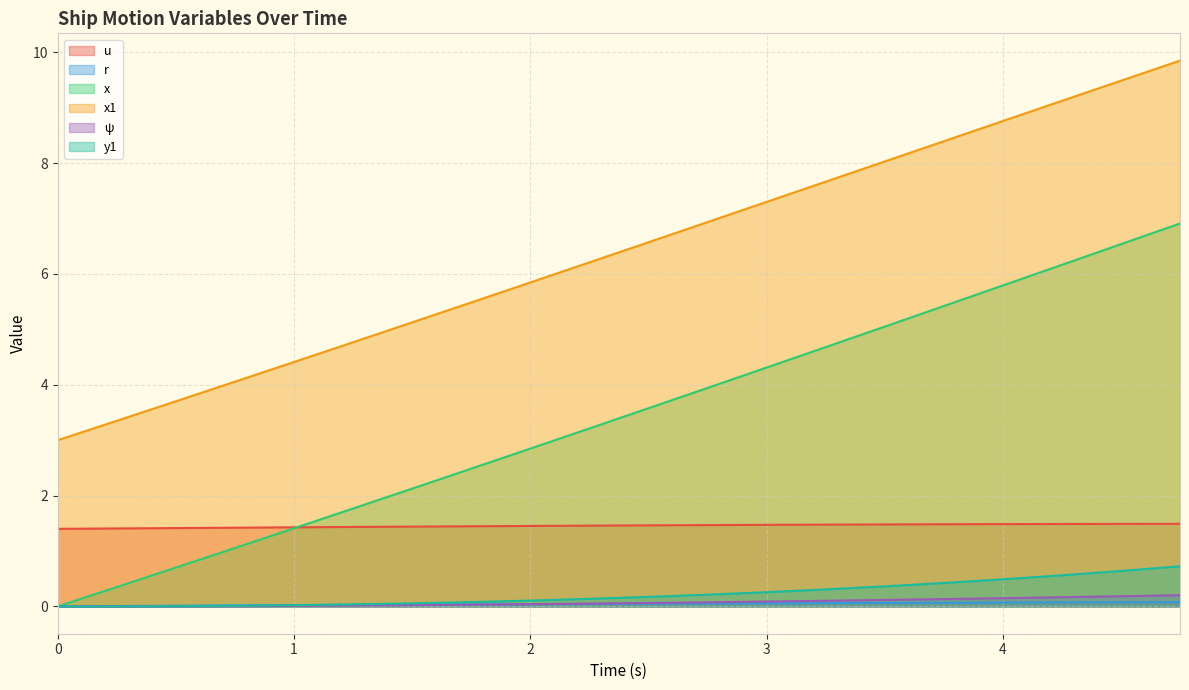

True or false: y1 and ψ intersect in this chart.

False